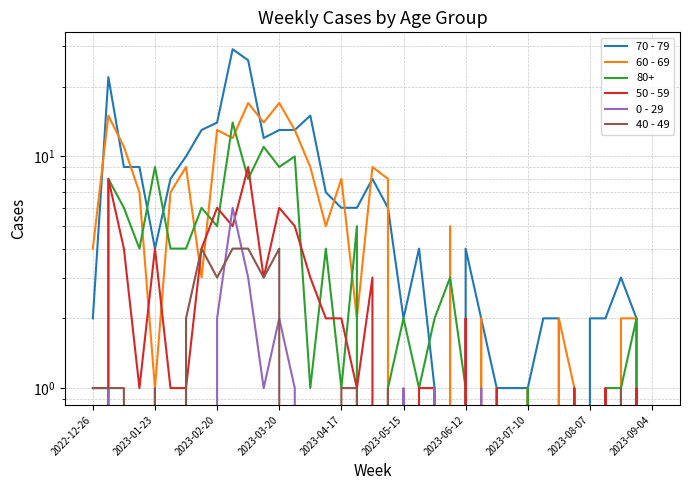

True or false: 0 - 29 has more than 2 points higher than both neighbors.

True